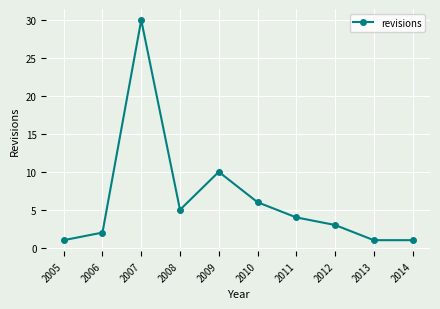

What is the value of the 4th point from the left?

5